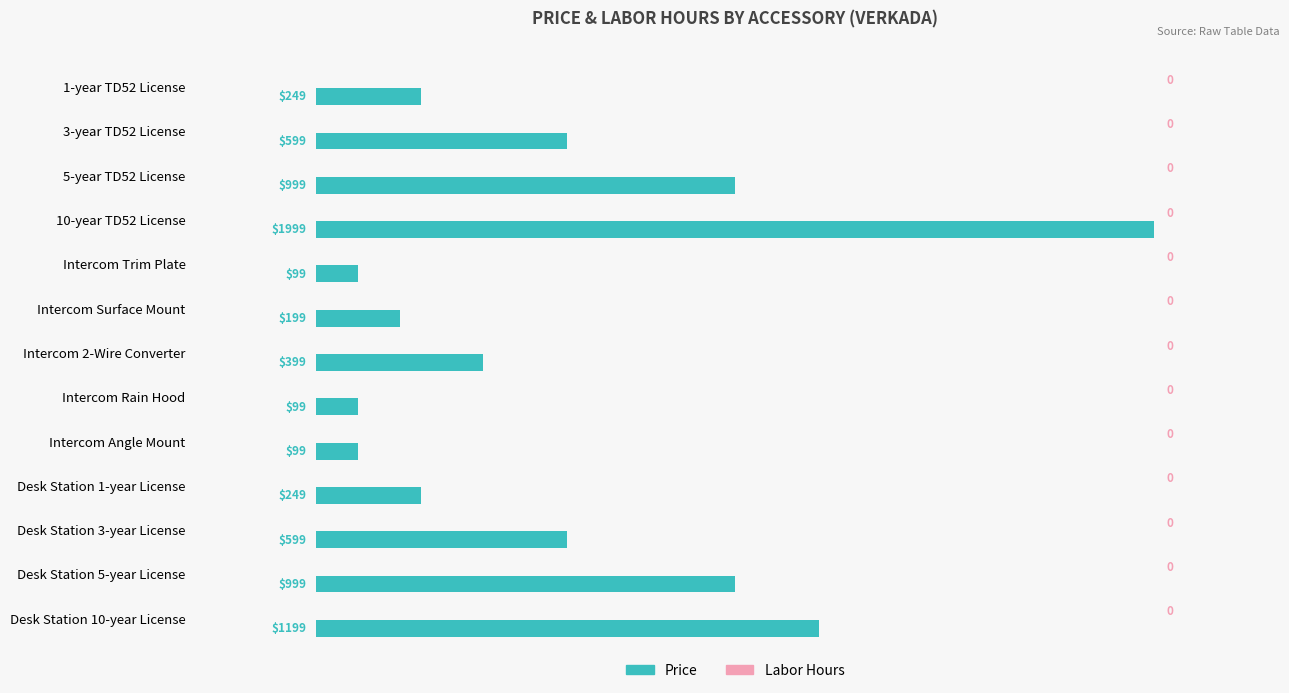

Does the chart contain any negative values?

No